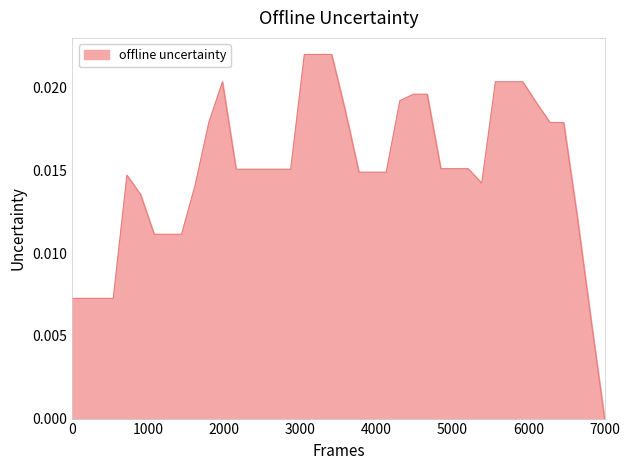

What is the sum of all values?

0.6